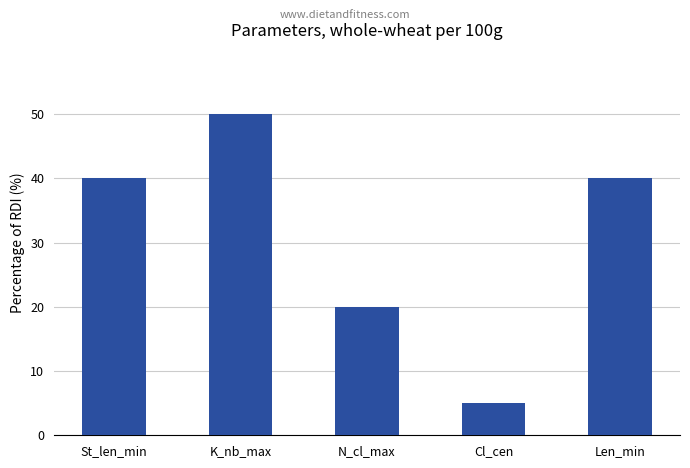

What is the label of the 3rd bar from the right?

N_cl_max